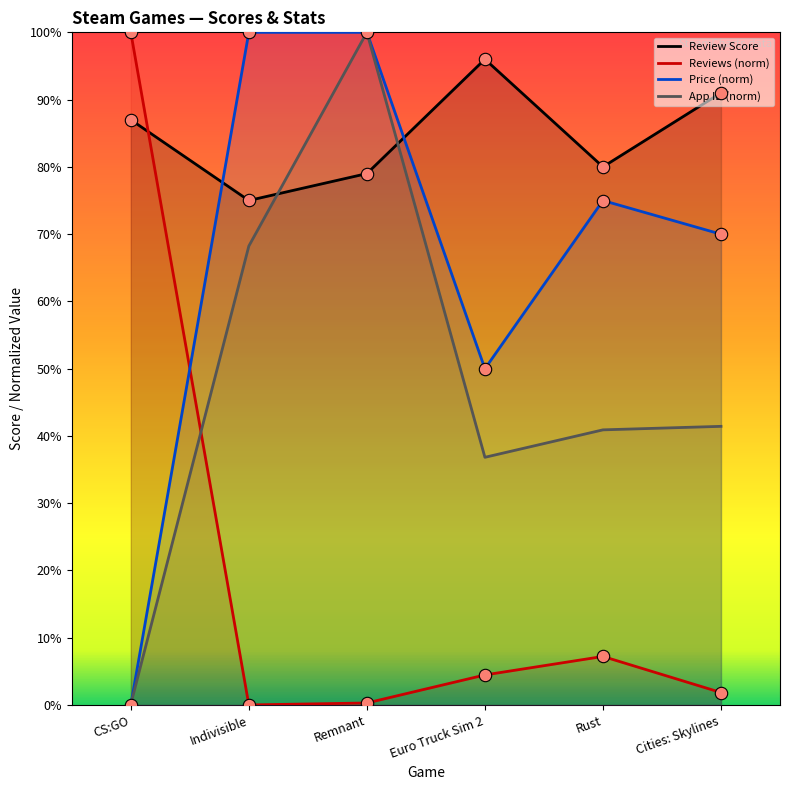

What is the total value across all series at Euro Truck Sim 2?

187.3